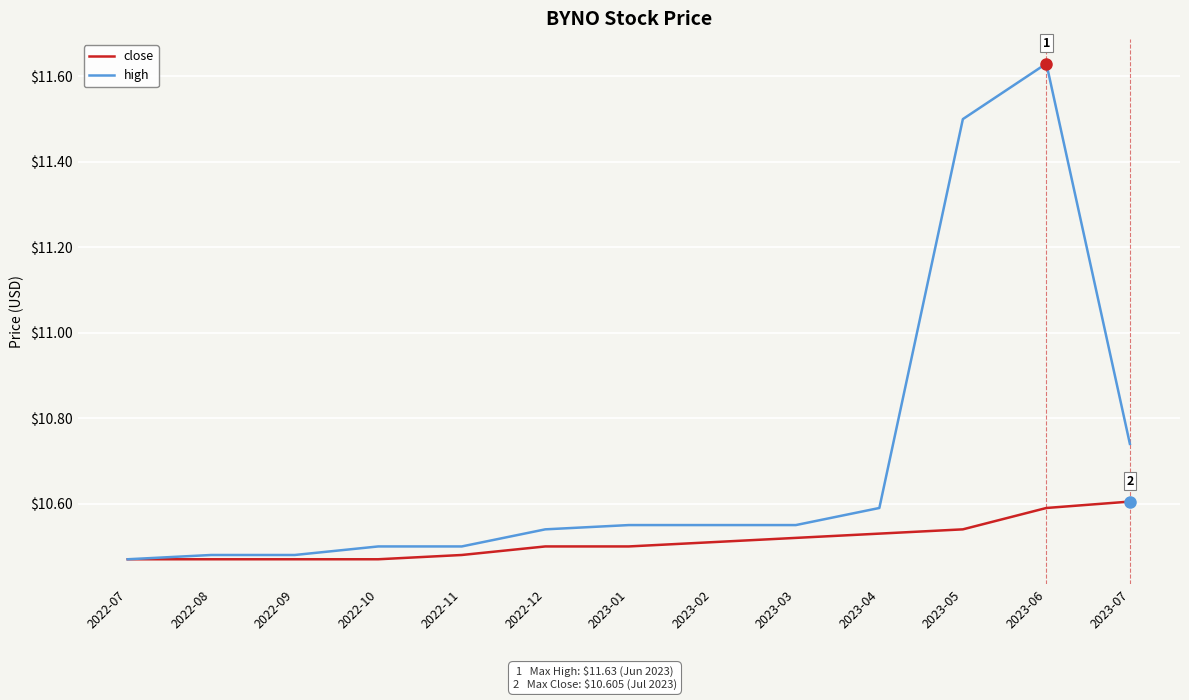

Between 2023-01 and 2023-06, which series saw the biggest shift?

high